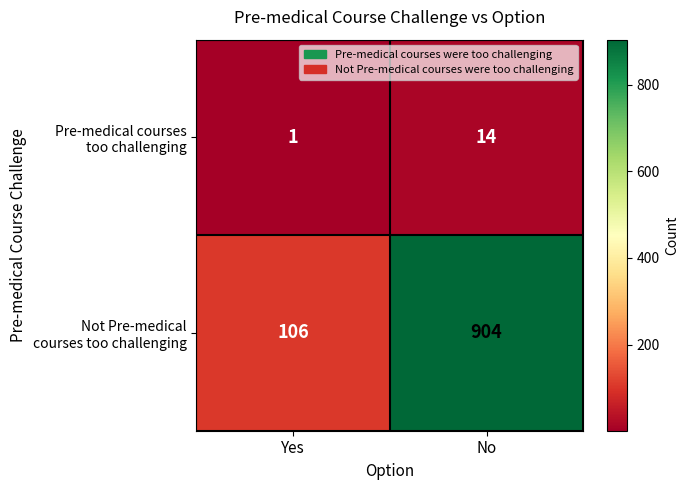

What is the spread (max minus min) of values at Yes?

105